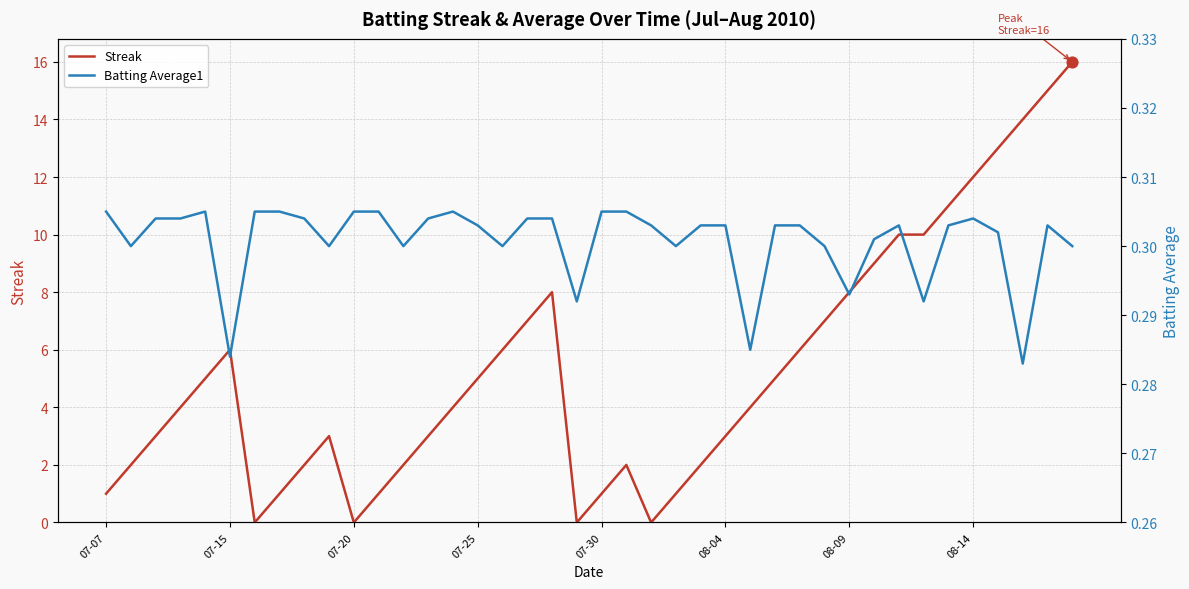

Which series has the largest Y range (max minus min)?

Streak